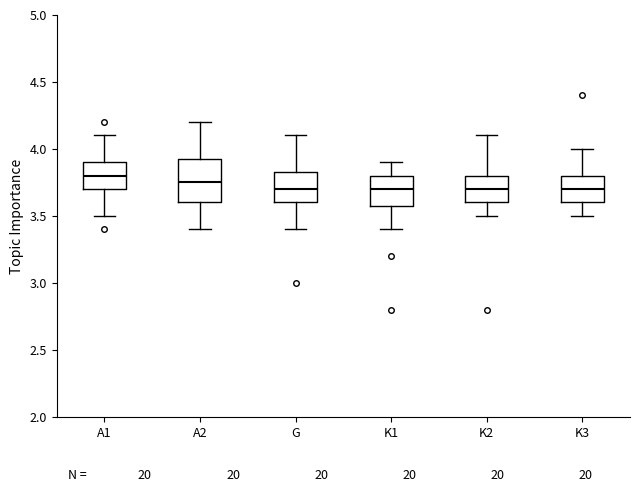

Where does the lower whisker of the box for K1 end on the y-axis? The values are not printed on the chart, so give them approximately, as read against the axis.

3.40